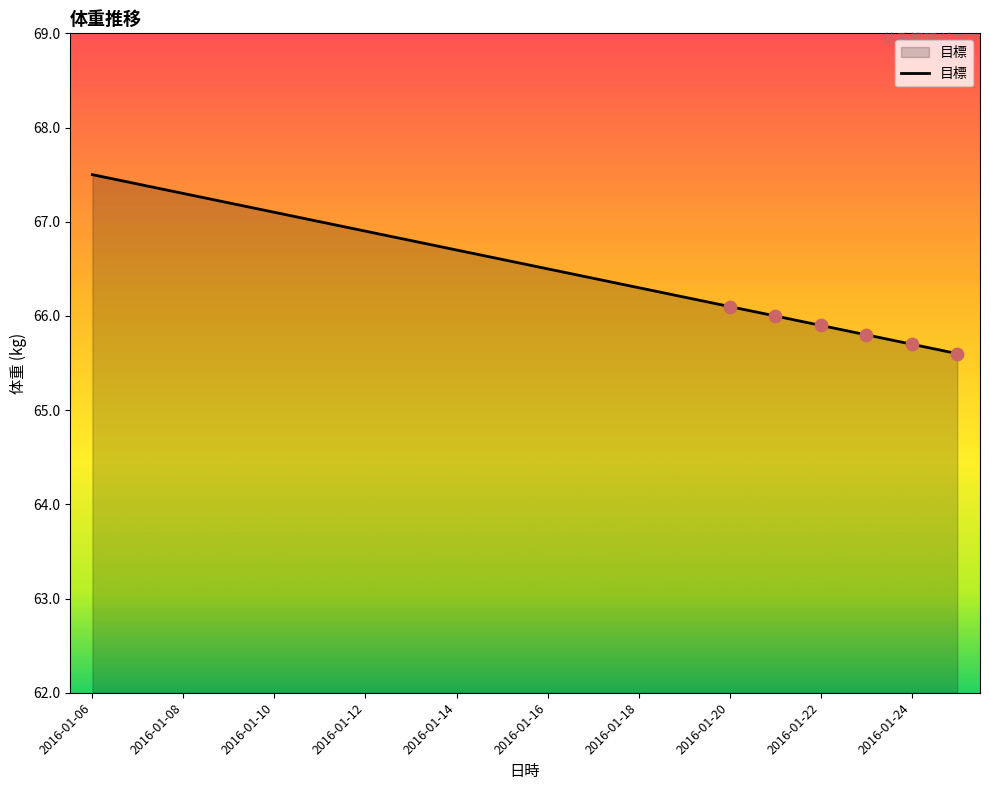

What is the difference between the maximum and minimum values?

1.9